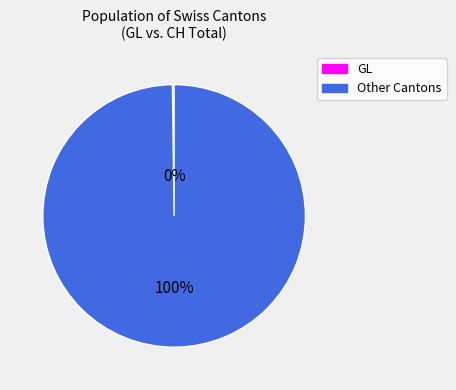

Is there a majority slice in this chart?

Yes